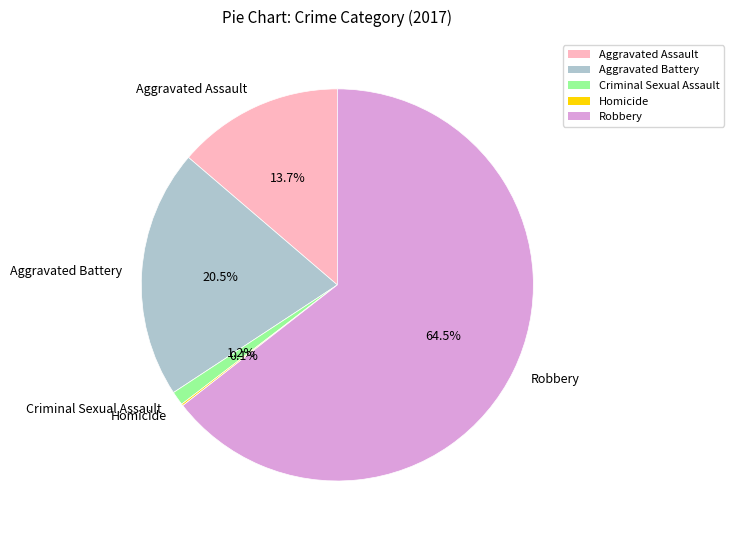

What portion of the pie excludes Aggravated Assault?

86.3%